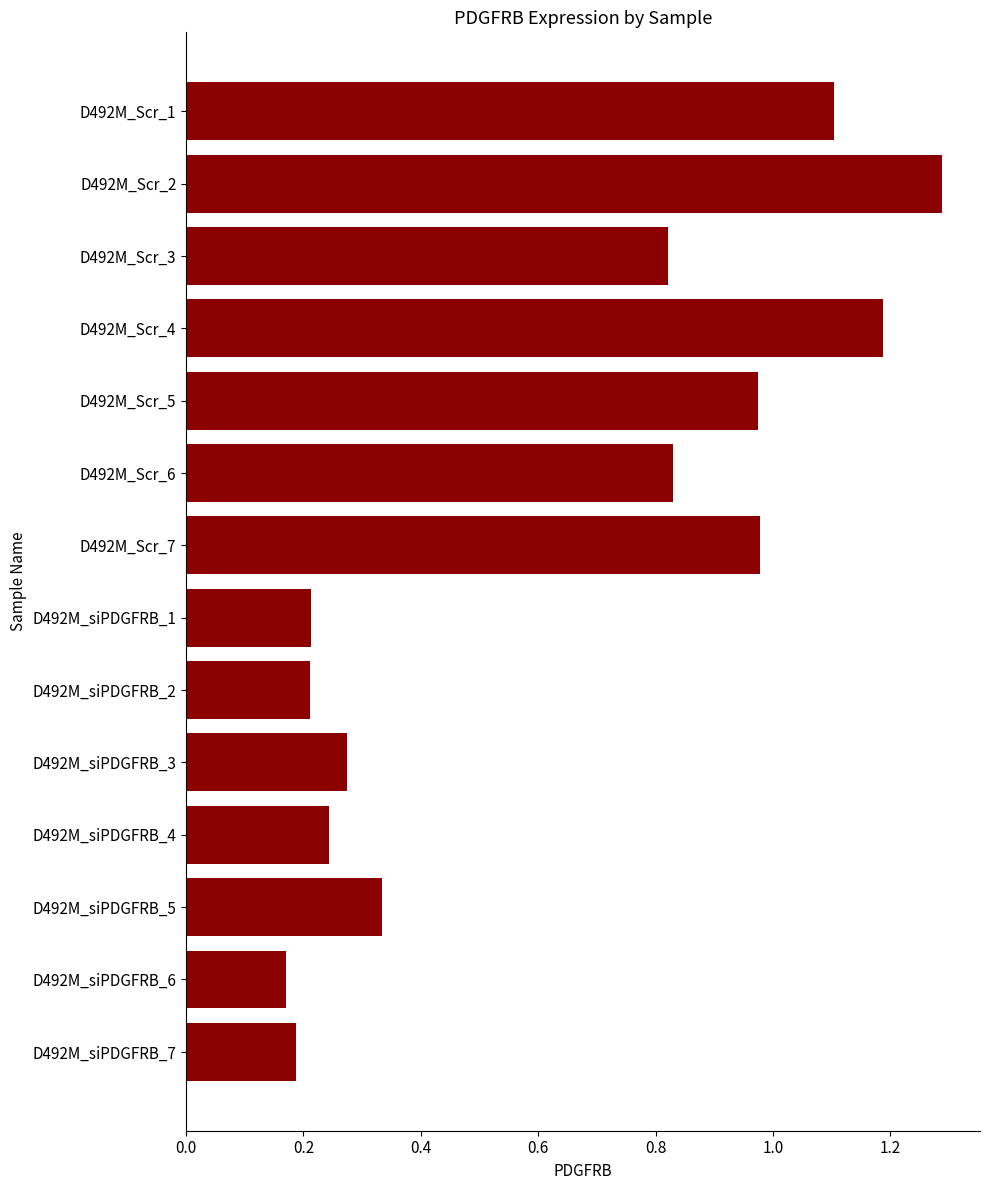

The chart shows a value of 1.5 at D492M_Scr_3. True or false?

False